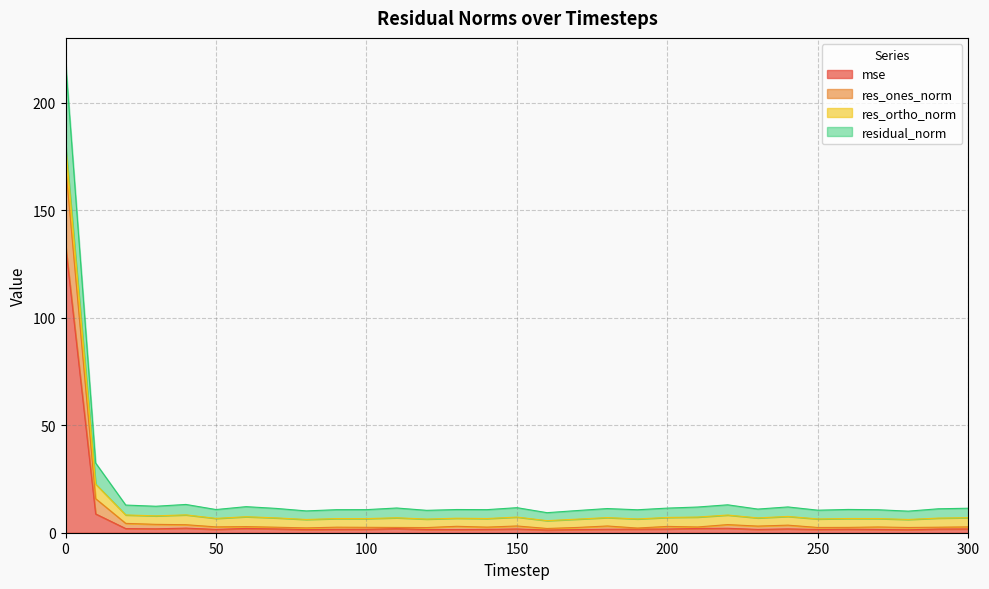

What is the difference between the res_ones_norm values at 120 and 20?

2.5